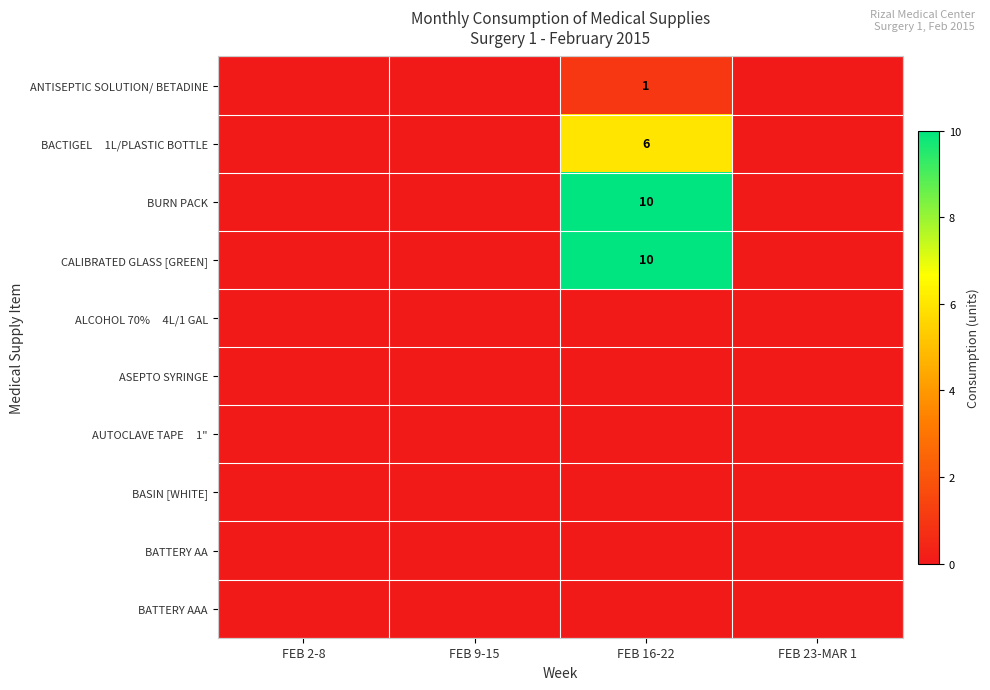

The CALIBRATED GLASS [GREEN] series shows 13 at FEB 16-22. True or false?

False